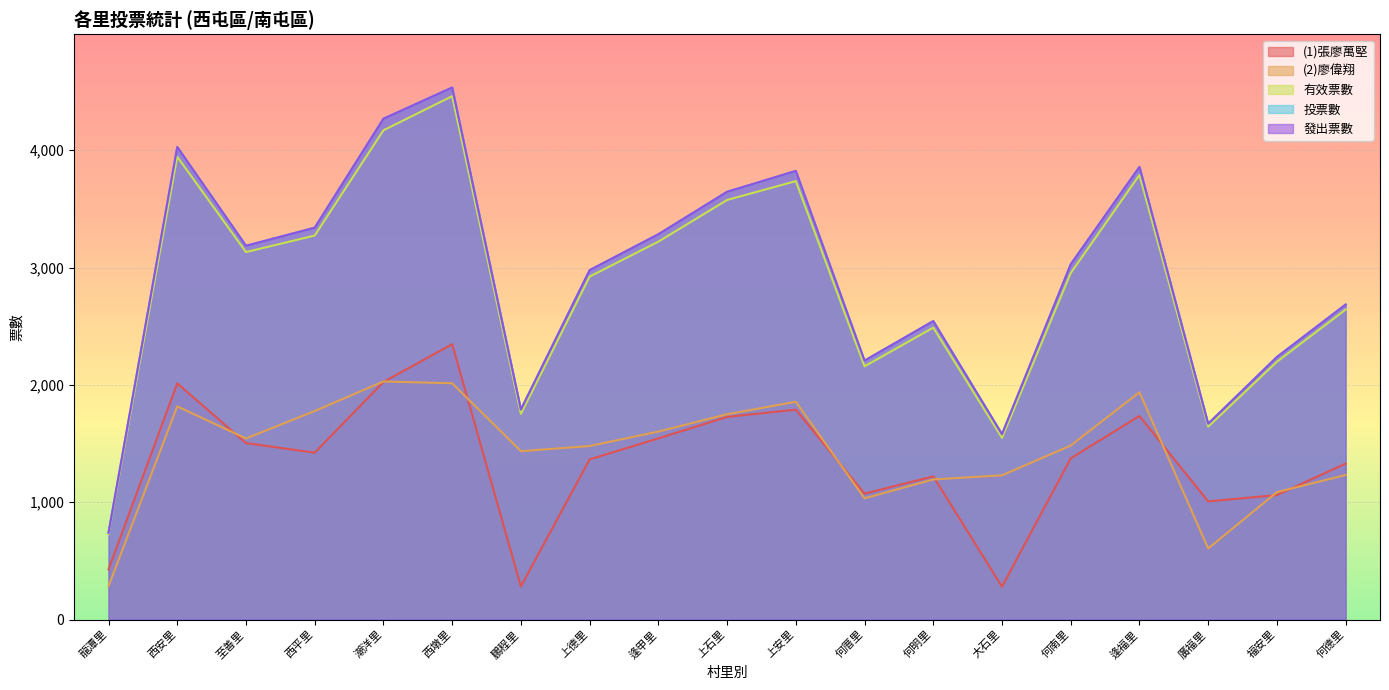

True or false: 發出票數 and (2)廖偉翔 intersect in this chart.

False